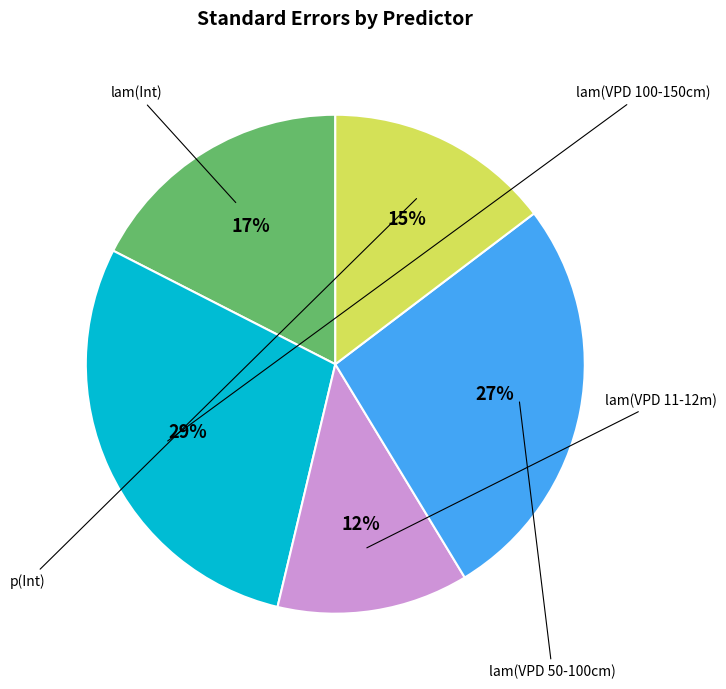

Count the number of slices in the pie.

5